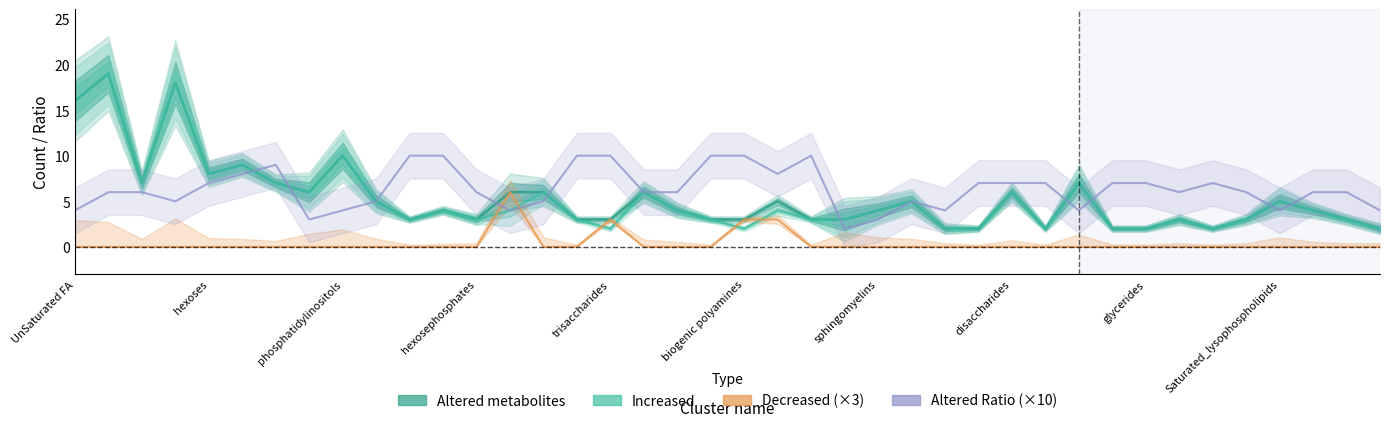

How many values in the Increased series are below 4?

18